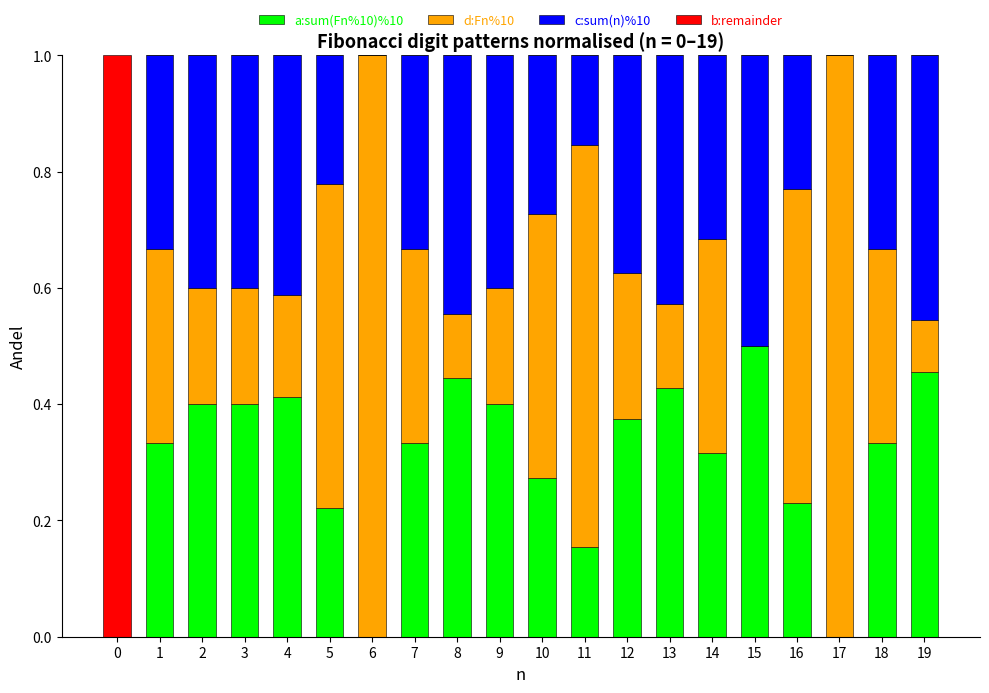

What is the total value across all series at 9?

1.0